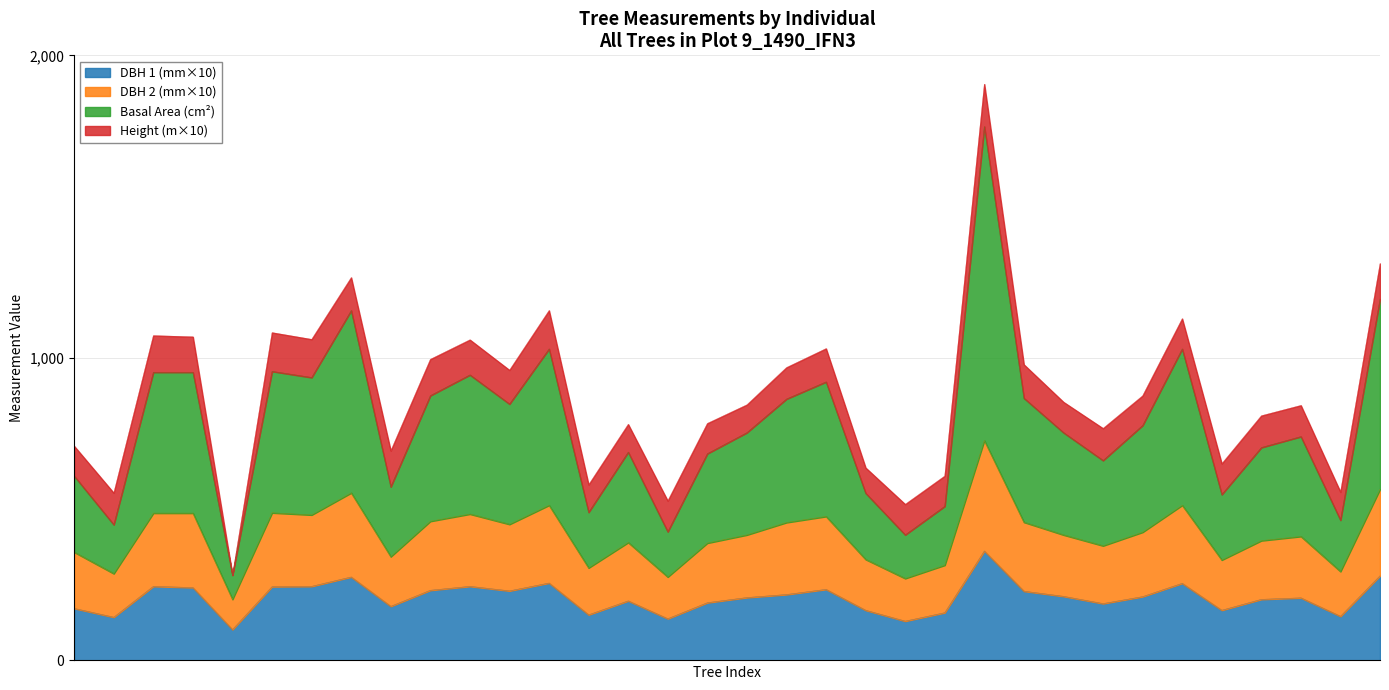

Does the chart have visible grid lines?

Yes